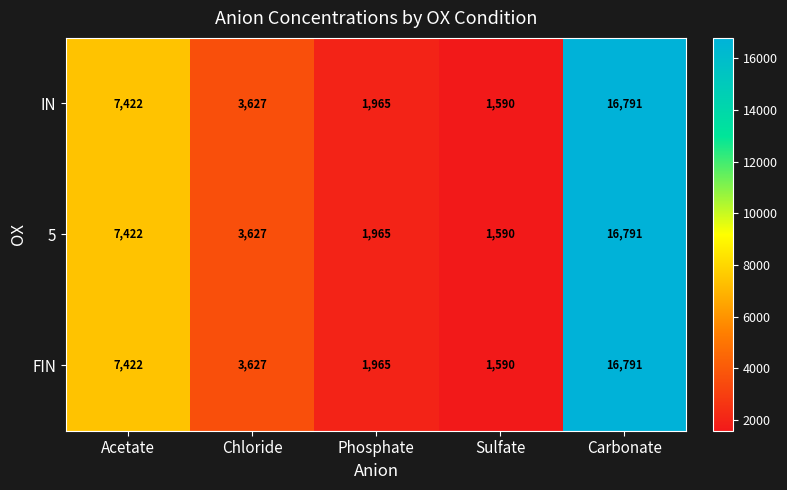

Reading left to right, list all the values displayed in this chart.

IN: Acetate=7422	Chloride=3627	Phosphate=1965	Sulfate=1590	Carbonate=16791
5: Acetate=7422	Chloride=3627	Phosphate=1965	Sulfate=1590	Carbonate=16791
FIN: Acetate=7422	Chloride=3627	Phosphate=1965	Sulfate=1590	Carbonate=16791